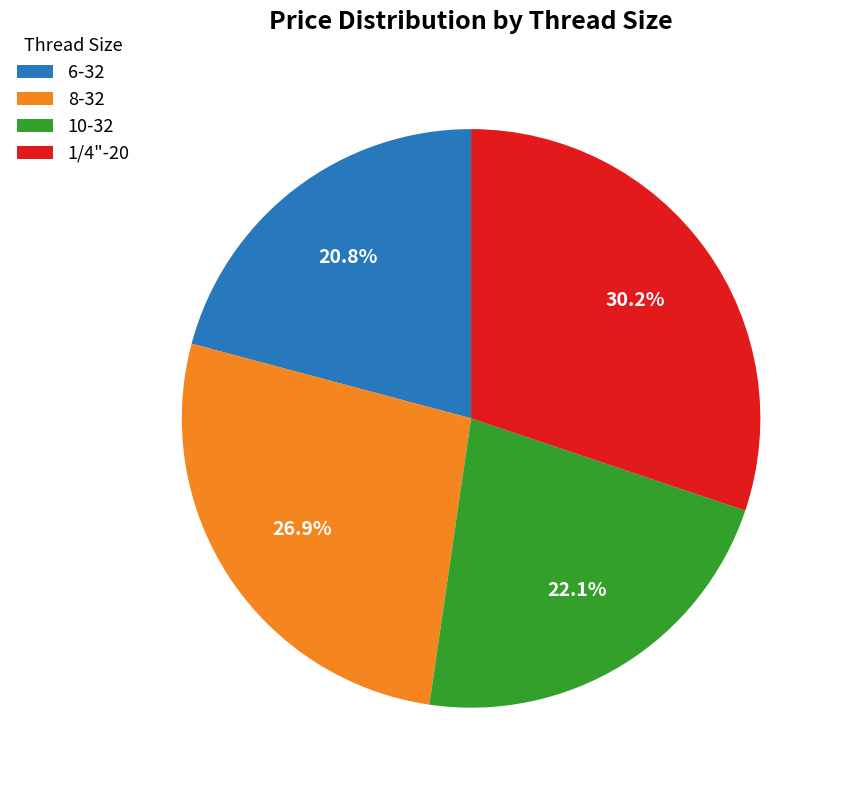

Does any single category account for the majority?

No